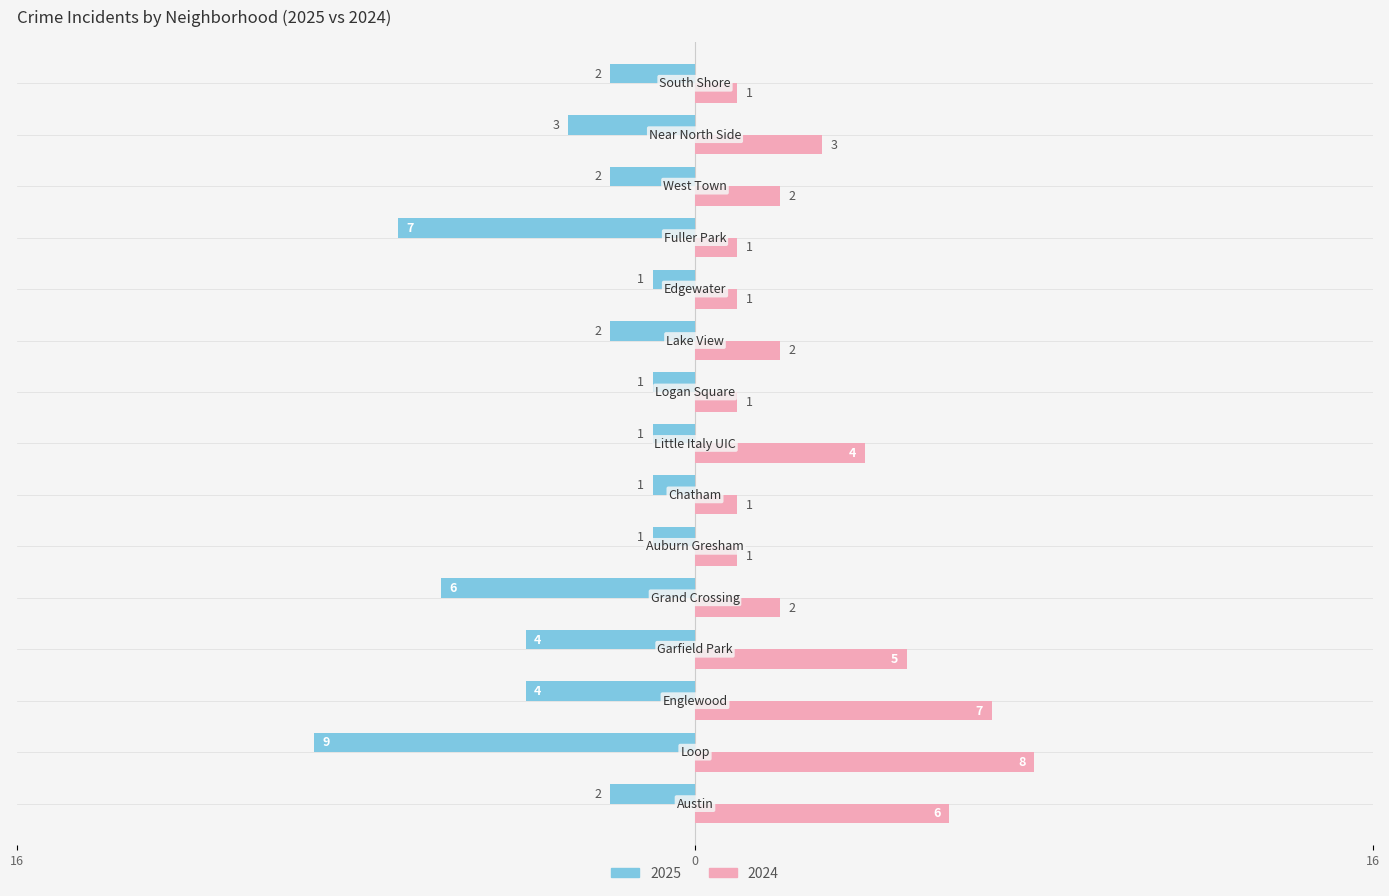

What are all the series names shown in the legend?

2025, 2024